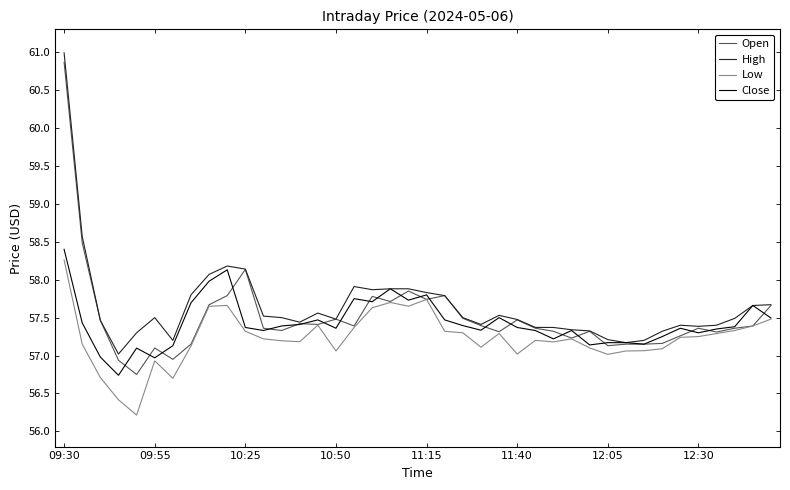

What is the minimum value shown in the chart?

56.2